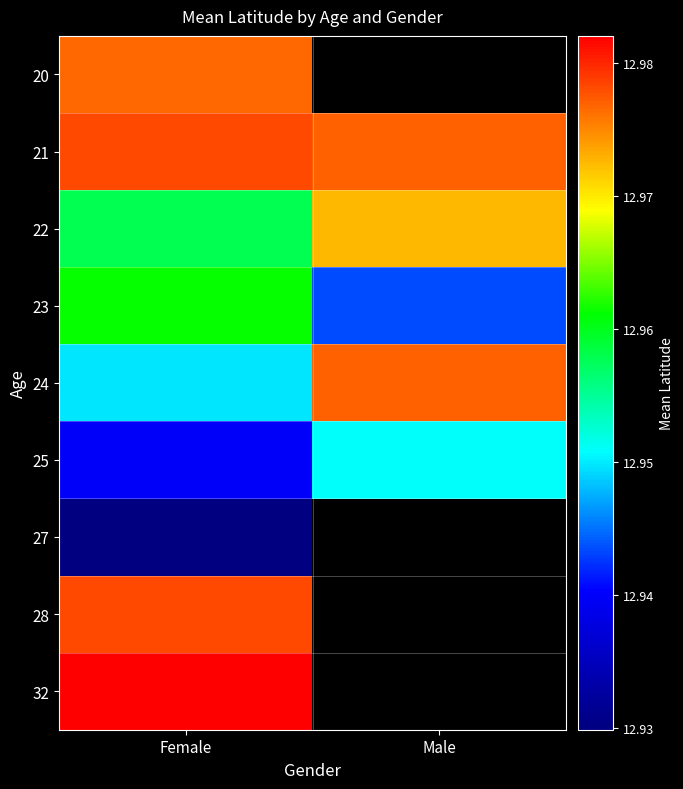

What is the total value across all series at Female?

116.7